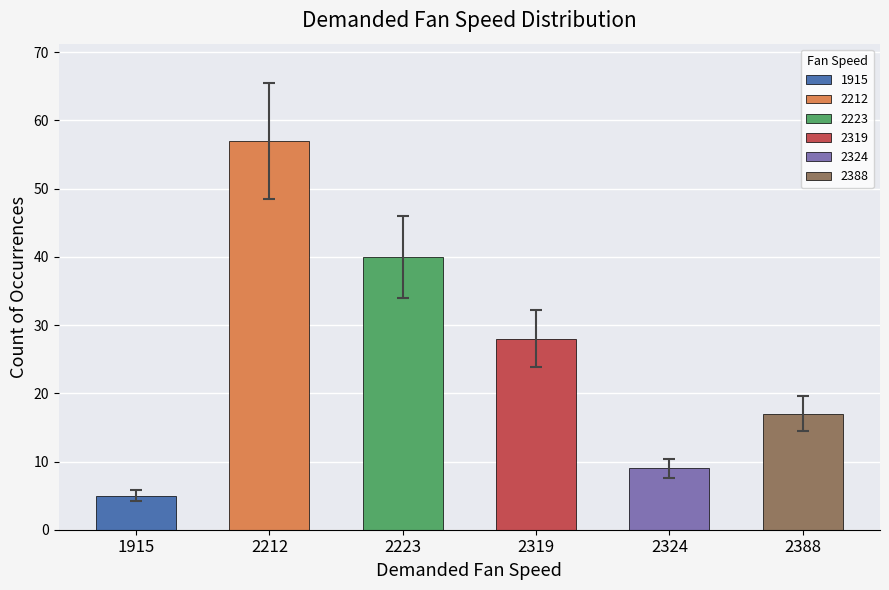

What is the approximate value at 2212, to the nearest 5?

55